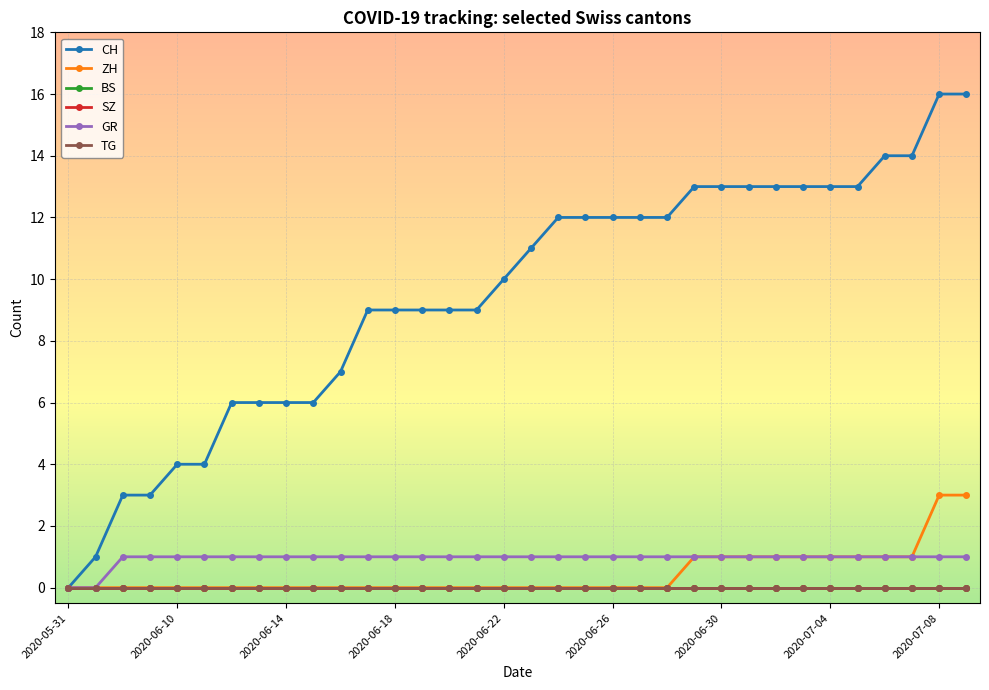

Which series has the largest total across all categories?

CH